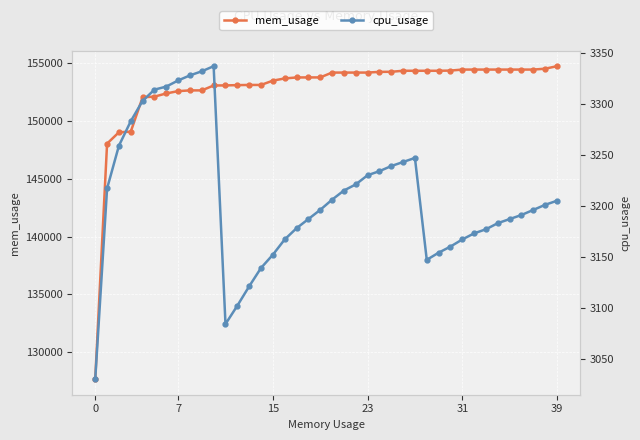

What is the minimum value for mem_usage?

127656